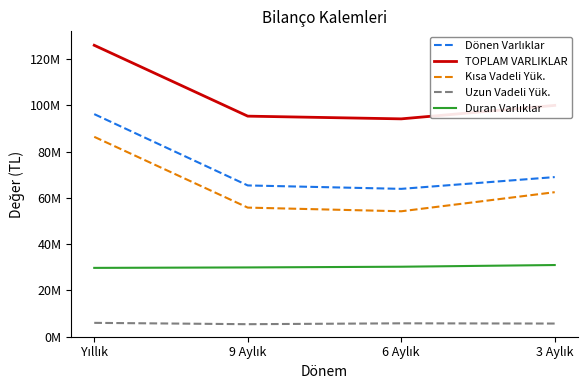

Does the chart display data point markers on the line(s)?

No